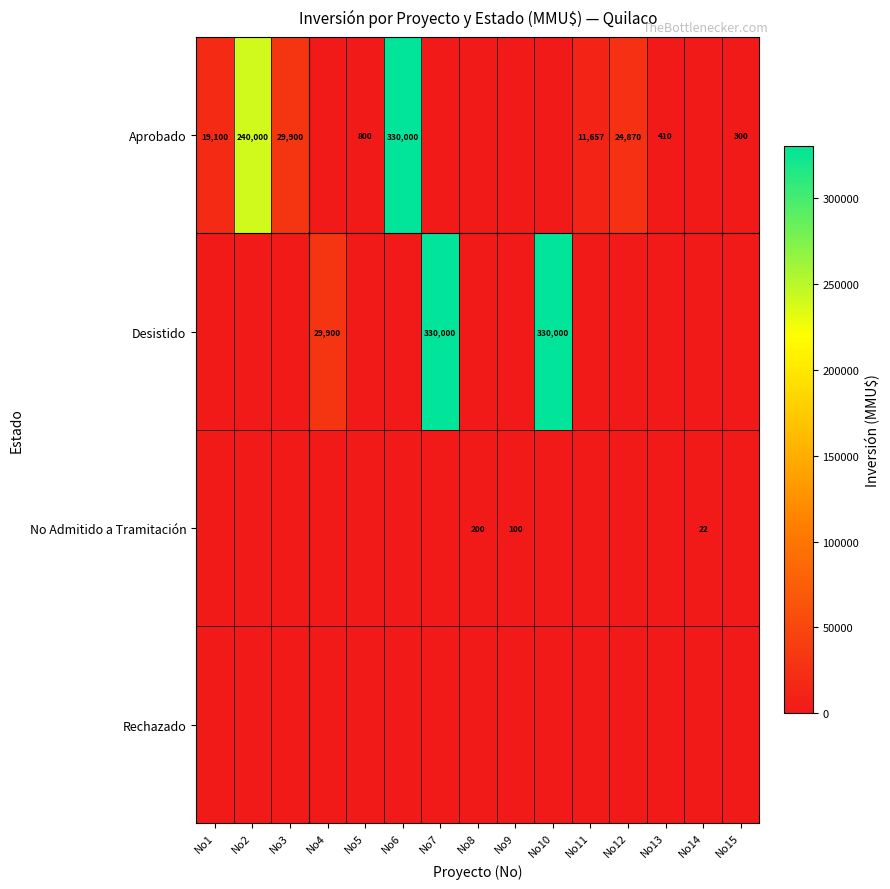

Is it true that Aprobado equals 19100 at No1?

True